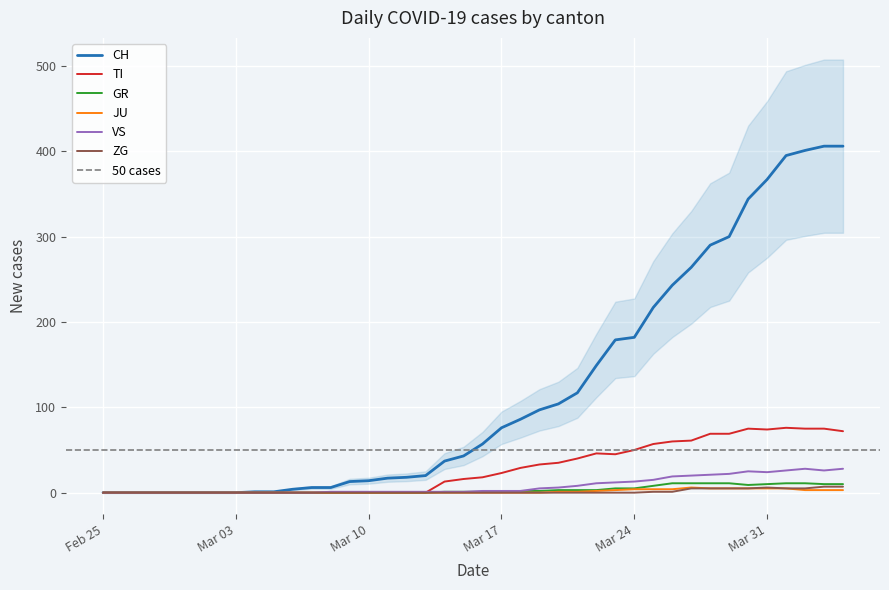

What is the label of the 28th point from the right?

2020-03-08